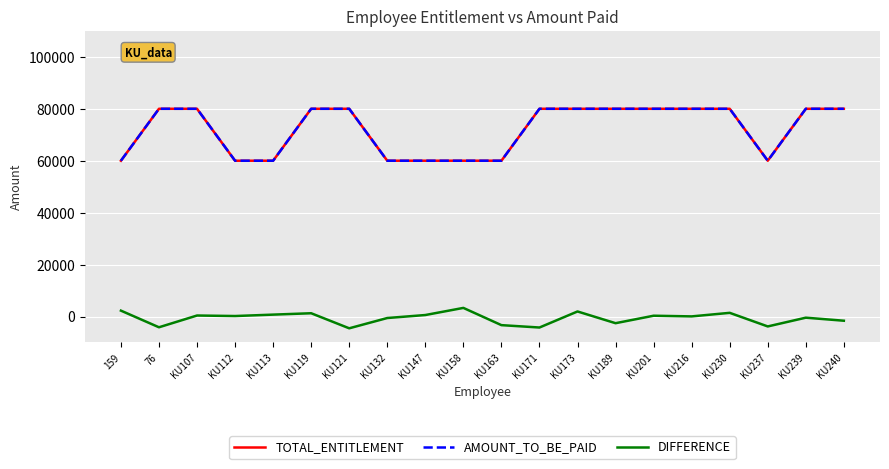

At which label does DIFFERENCE first exceed 191?

159